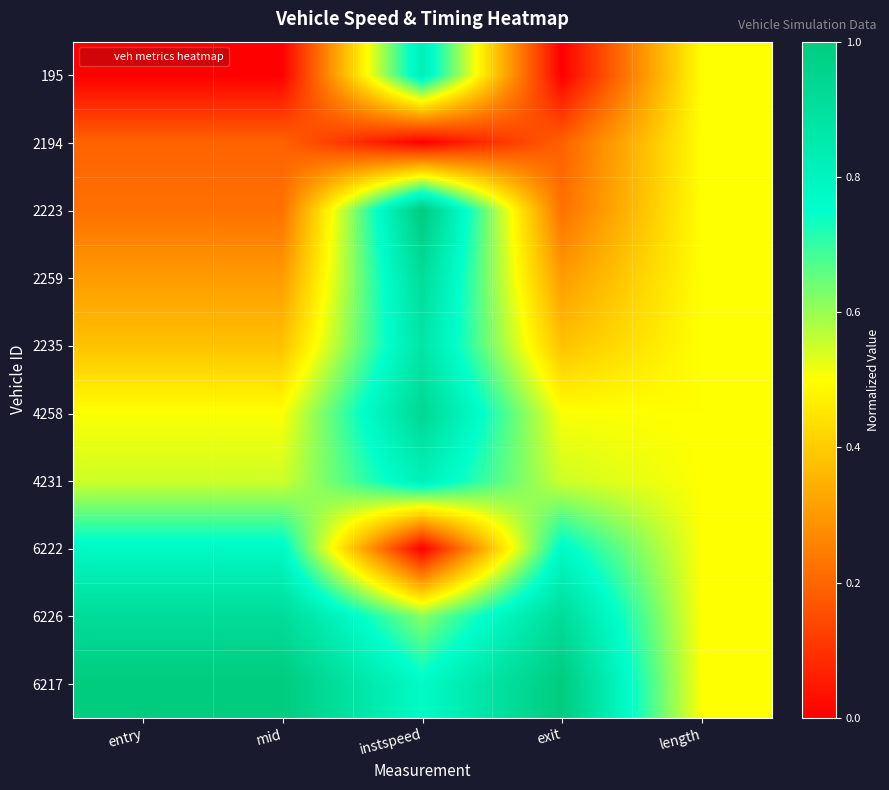

Reading left to right, what are all the values shown in this chart?

195: entry=0.0	mid=0.0	instspeed=0.8	exit=0.0	length=0.5
2194: entry=0.2	mid=0.2	instspeed=0.0	exit=0.2	length=0.5
2223: entry=0.2	mid=0.2	instspeed=1.0	exit=0.2	length=0.5
2259: entry=0.3	mid=0.3	instspeed=0.9	exit=0.3	length=0.5
2235: entry=0.4	mid=0.4	instspeed=0.9	exit=0.4	length=0.5
4258: entry=0.5	mid=0.5	instspeed=0.9	exit=0.5	length=0.5
4231: entry=0.5	mid=0.5	instspeed=0.8	exit=0.5	length=0.5
6222: entry=0.8	mid=0.8	instspeed=0.0	exit=0.8	length=0.5
6226: entry=0.9	mid=0.9	instspeed=0.6	exit=0.9	length=0.5
6217: entry=1.0	mid=1.0	instspeed=0.8	exit=1.0	length=0.5